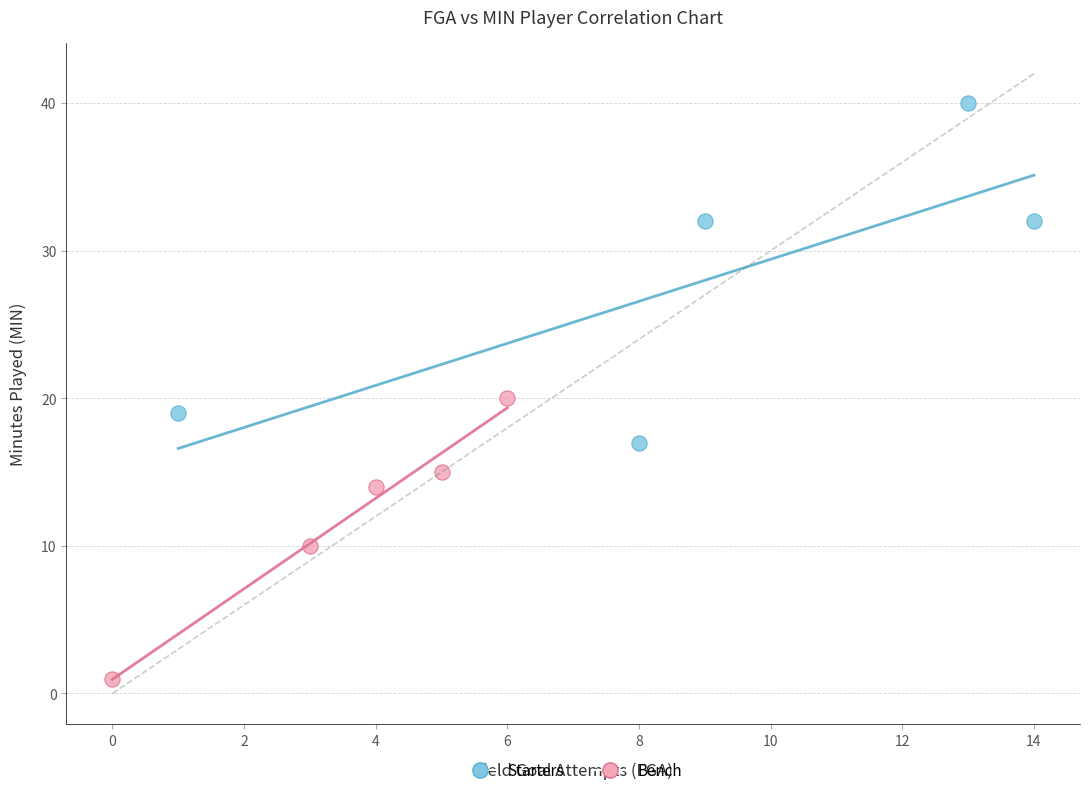

What are all the series names shown in the legend?

Starters, Bench